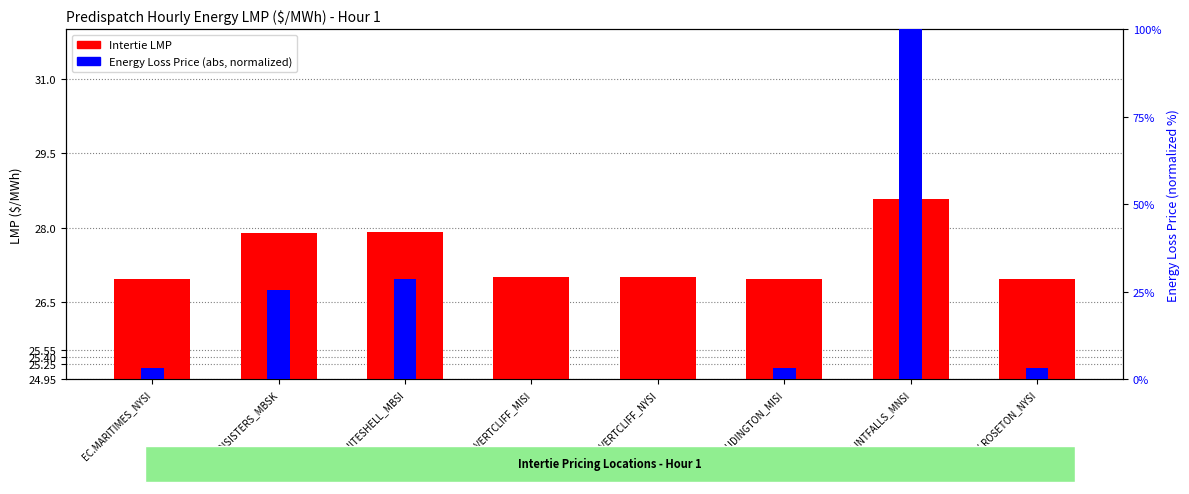

Where is Energy Loss Price (normalized) nearest to the value 50?

MB.WHITESHELL_MBSI